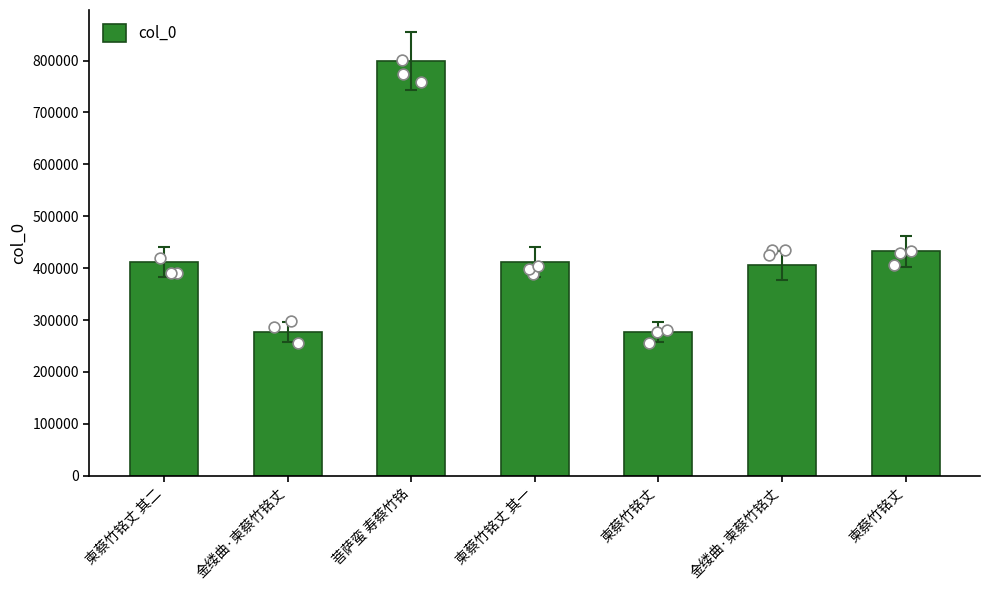

What is the change in value from 柬蔡竹铭丈 其二 to 金缕曲·柬蔡竹铭丈?

-136051